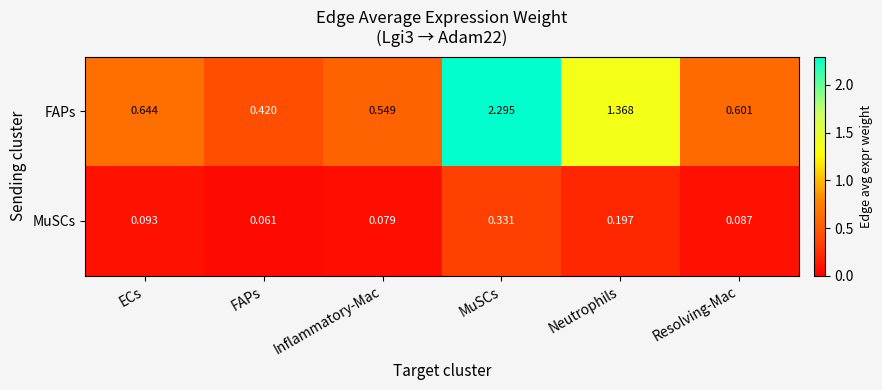

Between FAPs and Resolving-Mac, which series saw the biggest shift?

FAPs